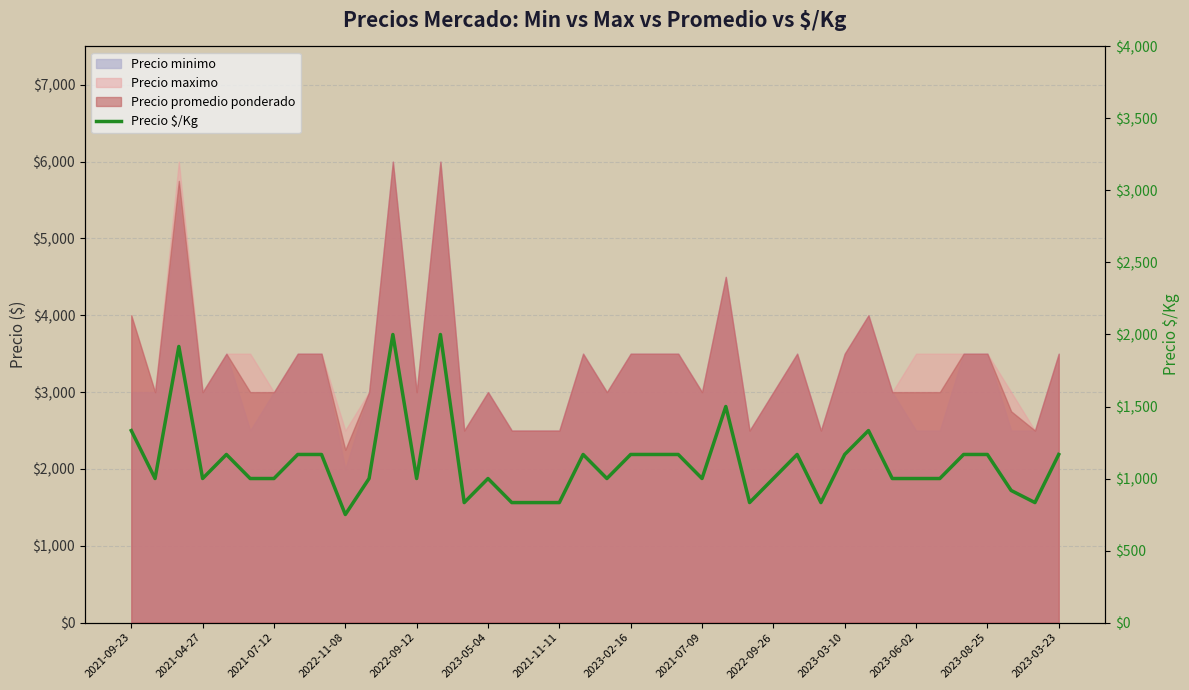

Where does the data first go above 1000?

2021-09-23